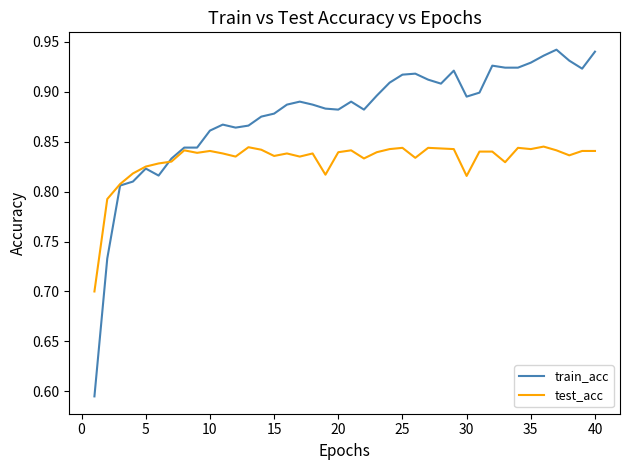

What are all the series names shown in the legend?

train_acc, test_acc